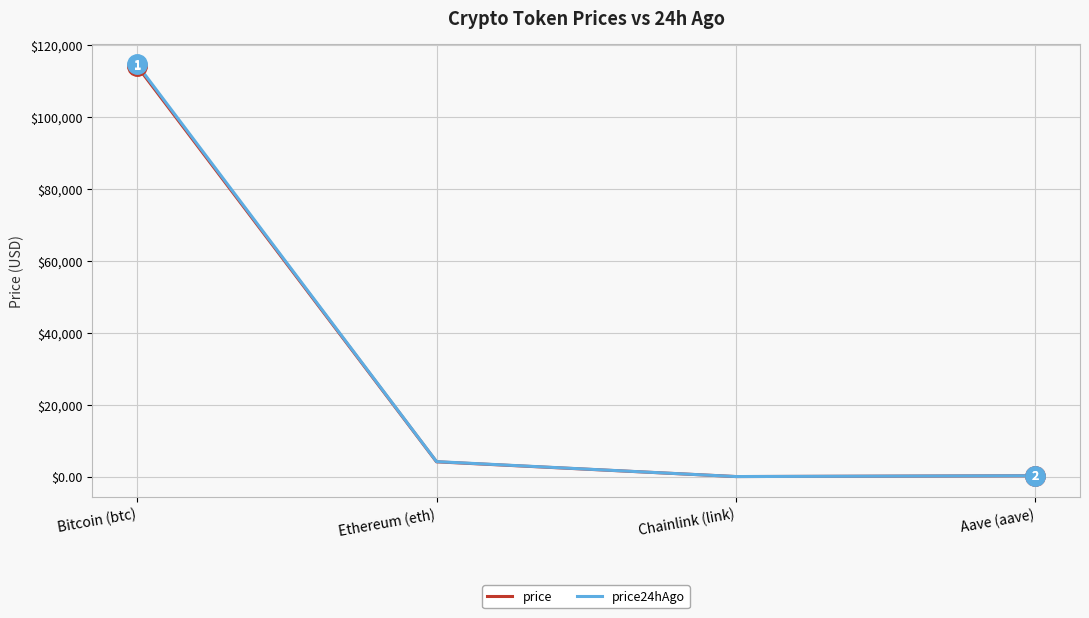

True or false: price24hAgo and price cross at least once.

False